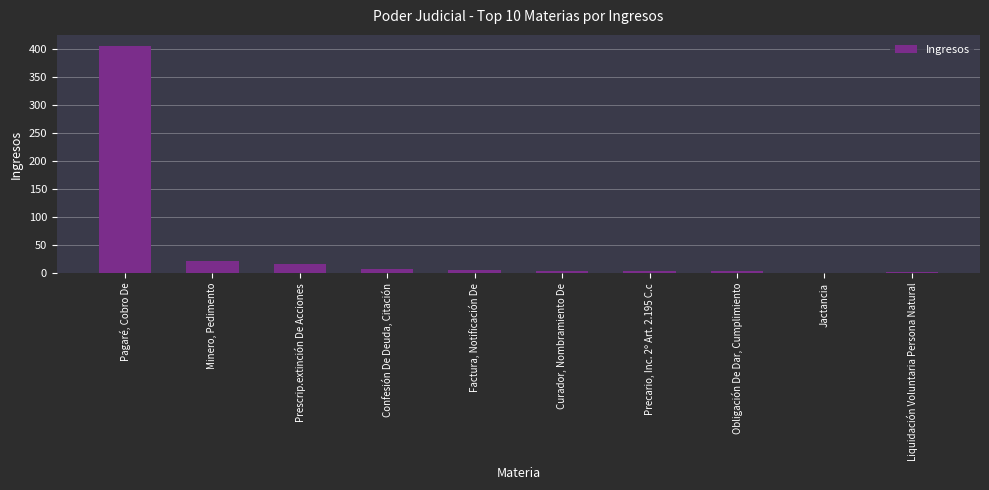

The value at Obligación De Dar, Cumplimiento is 3. True or false?

True